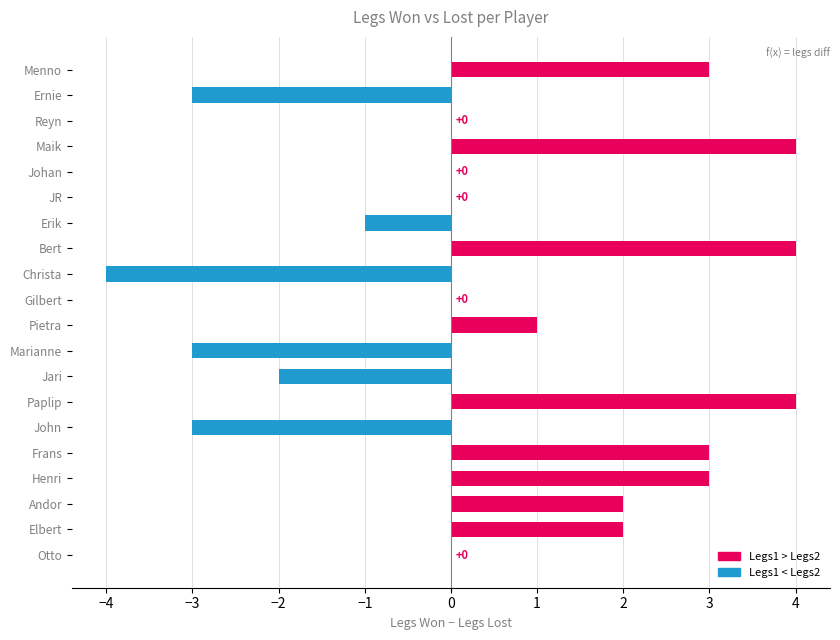

True or false: Legs2 has a value of 3 at 18.

False